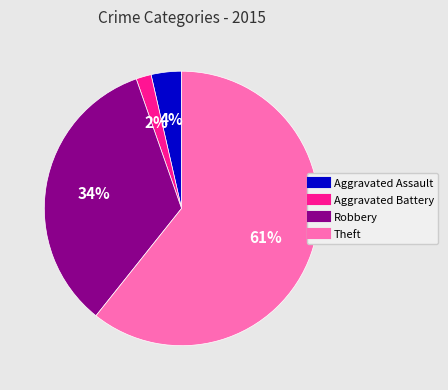

To the nearest percent, what portion does Aggravated Battery represent?

2%